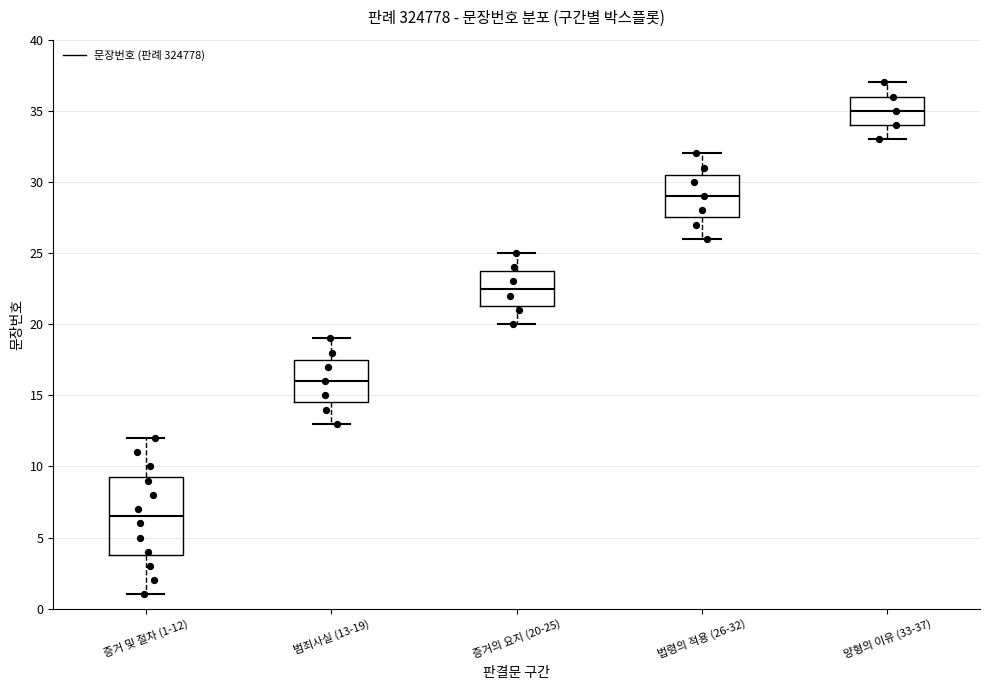

Which box has the highest median line?

양형의 이유 (33-37)